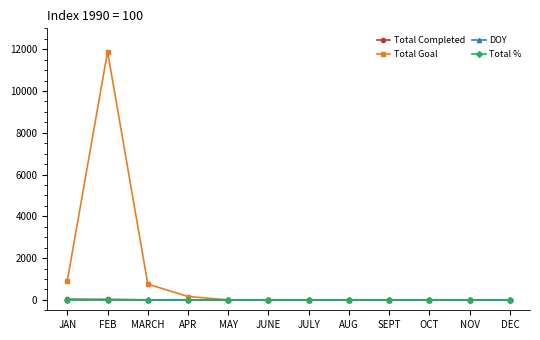

How many categories are shown in the chart?

12